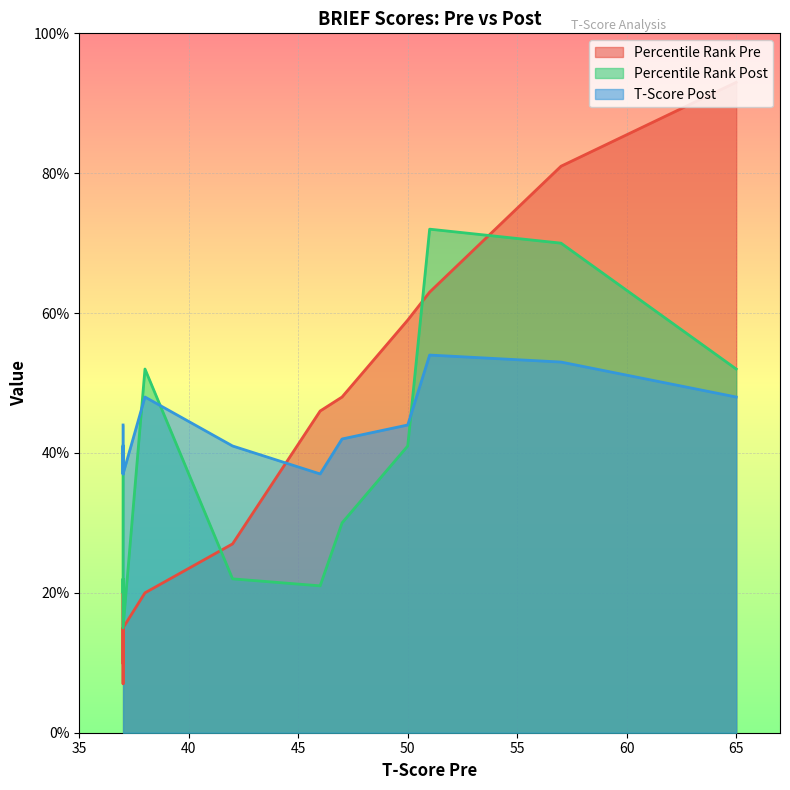

How many data points in Percentile Rank Pre are less than 46?

6